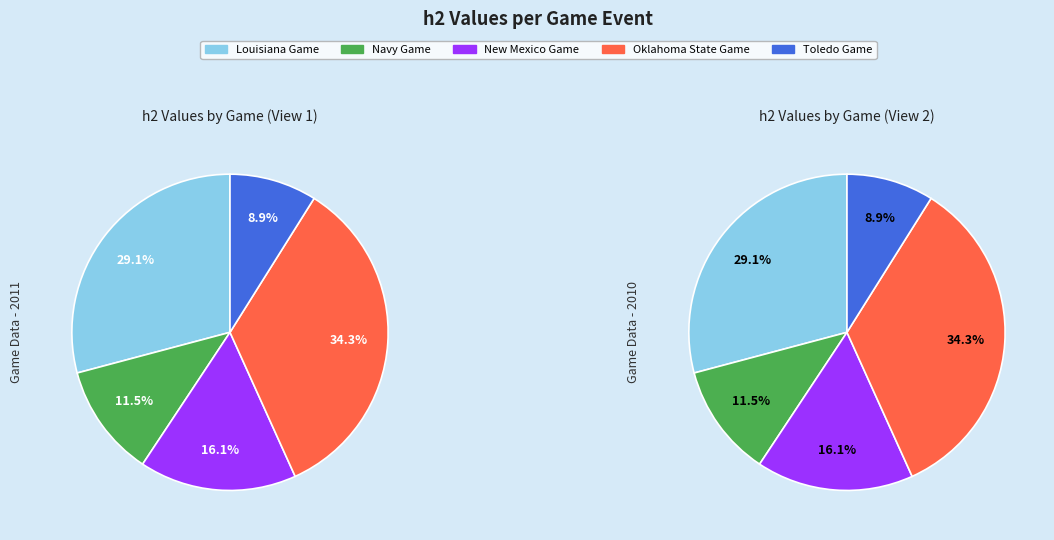

Which category has the biggest portion of the pie?

Oklahoma State Game